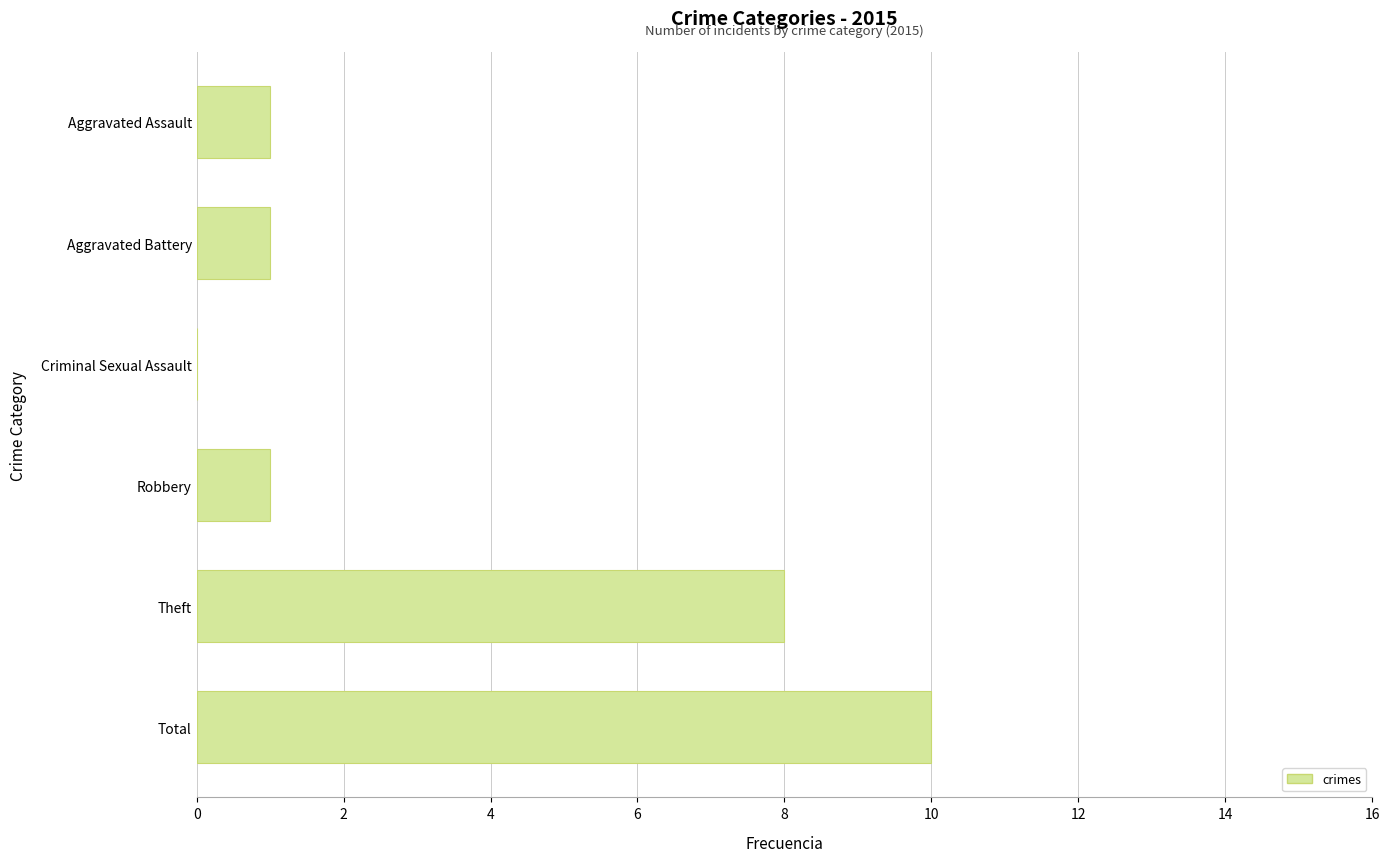

How many values are above zero?

5